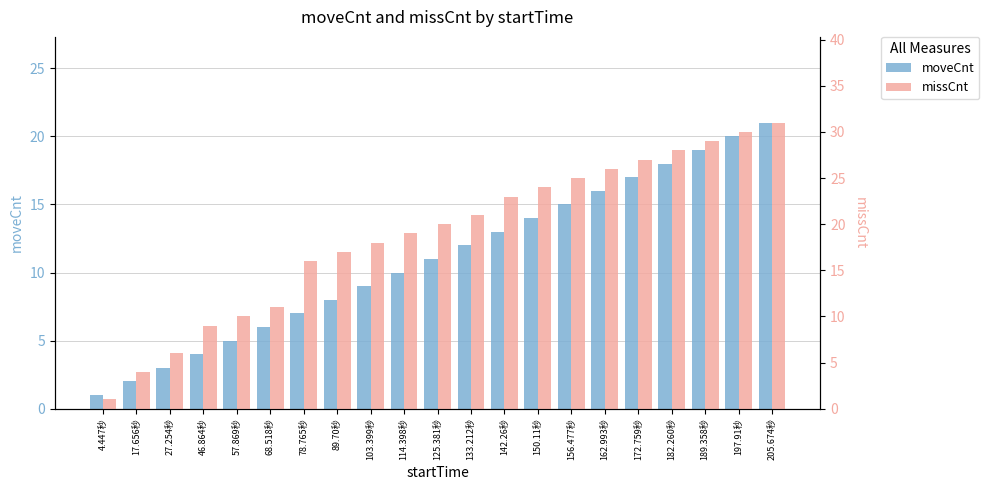

Between 27.254秒 and 182.260秒, which series saw the biggest shift?

missCnt